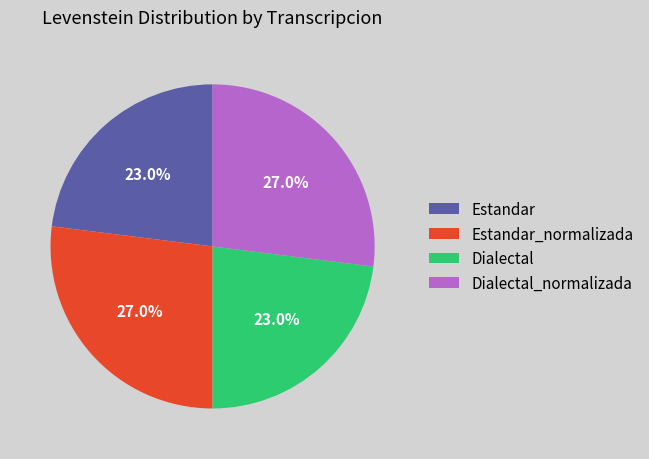

Does any single category account for the majority?

No